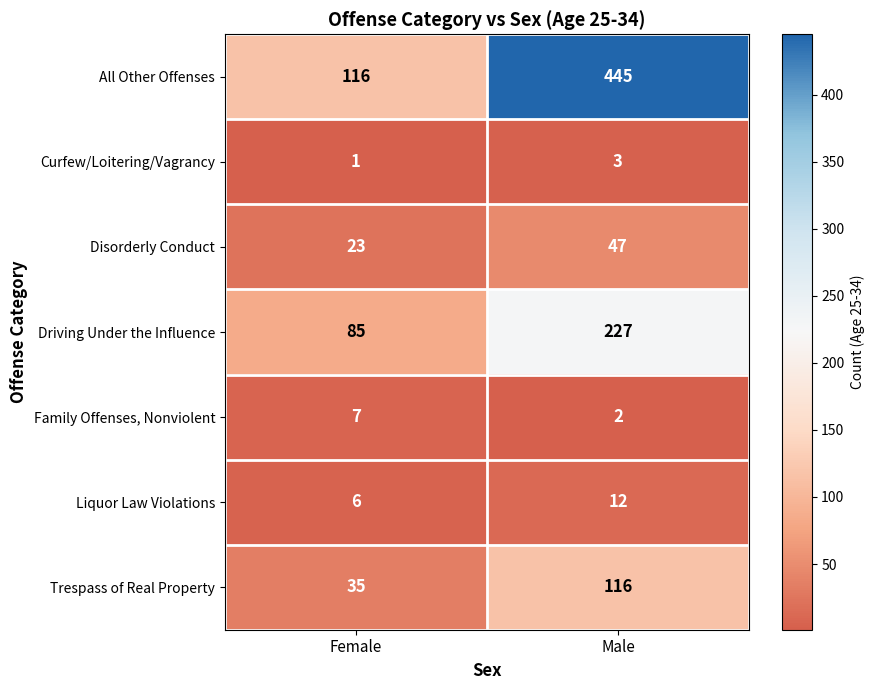

What is the sum of all All Other Offenses values?

561